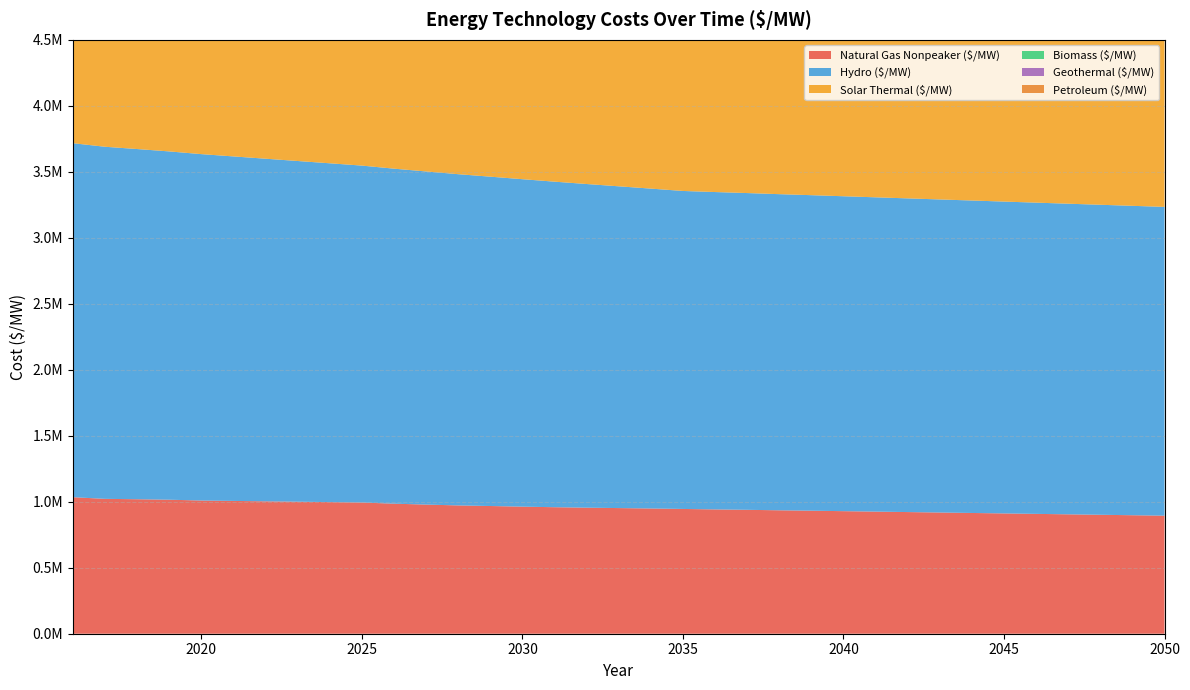

Reading right to left, what are all the values shown in this chart?

Natural Gas Nonpeaker ($/MW): 894517.2	897942.2	901367.3	904792.4	908217.5	911642.6	915067.6	918492.7	921917.8	925342.9	928768.0	932249.6	935289.0	938993.2	942028.1	945546.0	949040.2	952154.6	955224.4	958678.1	963018.8	967804.4	972306.8	978637.5	985465.3	994325.7	997427.7	1000397.6	1003368.9	1006394.3	1009365.2	1015554.9	1019187.5	1022028.7	1034606.8
Hydro ($/MW): 2339985.0	2344610.2	2349235.5	2353867.0	2358498.4	2363136.0	2367773.7	2372417.5	2377061.3	2381711.4	2386361.5	2391017.9	2395674.2	2400336.9	2404999.6	2409668.6	2423997.7	2438333.1	2452668.6	2467010.4	2481352.3	2495700.6	2510048.9	2524403.7	2538758.4	2553119.7	2567481.0	2581848.8	2596216.7	2610591.1	2624965.5	2639346.5	2653727.5	2668115.1	2682502.8
Solar Thermal ($/MW): 2448765.7	2452075.6	2455494.2	2459028.2	2462684.6	2466471.3	2470396.9	2474470.8	2478703.6	2483106.6	2487692.8	2492476.5	2497473.6	2502702.2	2508182.7	2513938.1	2519995.0	2526383.6	2533139.1	2540302.7	2547922.4	2589079.0	2630817.8	2673222.1	2716394.5	2760463.2	2859533.6	2958604.0	3057674.4	3156744.9	3255815.3	3400204.5	3544593.6	3688982.8	3833371.9
Biomass ($/MW): 3349589.4	3359888.0	3370186.6	3380485.2	3390783.8	3401082.4	3411381.0	3421679.6	3431978.2	3442276.8	3452575.4	3462876.0	3473173.1	3483472.1	3493769.4	3504069.1	3514367.9	3524666.6	3534963.7	3545260.5	3555561.4	3565860.6	3576156.6	3586455.8	3596754.7	3607051.0	3617351.2	3627647.4	3637948.0	3648246.3	3658545.2	3668841.6	3661242.8	3673043.0	3718030.7
Geothermal ($/MW): 2345108.8	2349259.4	2353410.0	2357560.7	2361711.3	2365861.9	2370012.6	2374163.2	2378313.8	2382464.5	2386615.1	2390765.8	2394916.4	2399067.0	2403217.6	2407368.3	2411518.9	2415669.6	2419820.2	2423970.8	2428121.5	2432272.1	2436422.7	2440573.4	2444724.0	2448874.6	2453025.3	2457175.9	2461326.5	2465477.2	2469627.8	2473778.4	2477929.1	2482079.7	2486230.4
Petroleum ($/MW): 584490.8	586862.9	589235.1	591607.2	593979.3	596351.5	598723.6	601095.8	603467.9	605840.0	608212.2	610628.8	612696.4	615289.0	617352.8	619798.3	622225.0	624351.7	626443.2	628838.0	631933.5	635380.6	638604.1	643272.0	648332.8	654999.7	657116.3	659128.0	661142.5	663198.8	665212.0	669768.7	672304.8	674317.8	682616.7